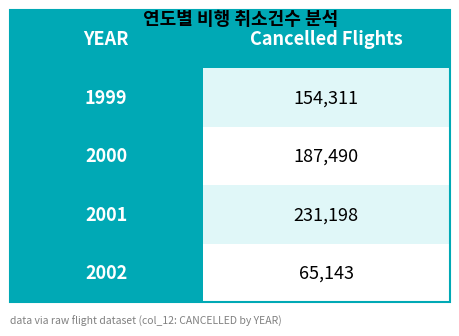

Is it true that the value at 2002 is 18498?

False